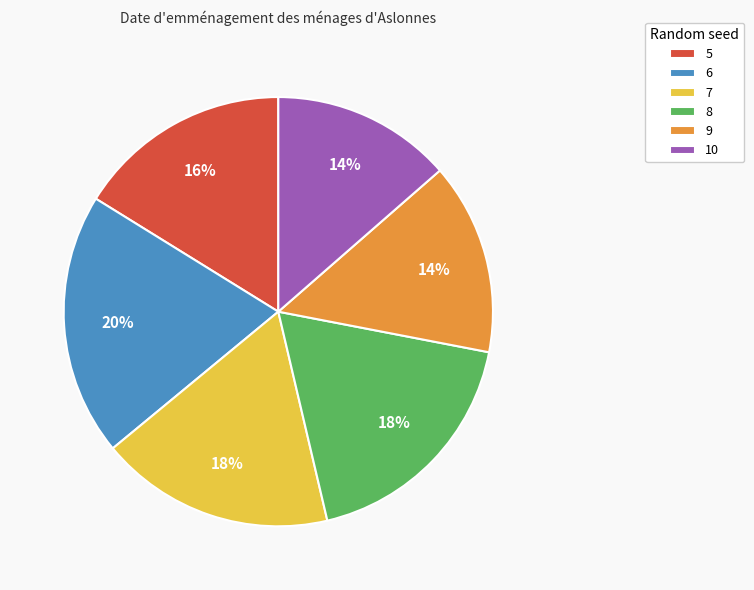

How many slices are in this pie chart?

6